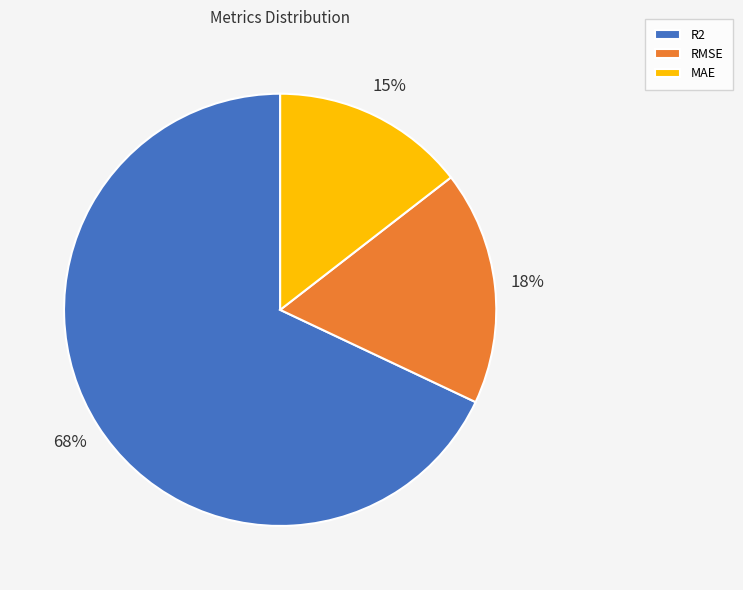

How many segments does this pie chart have?

3